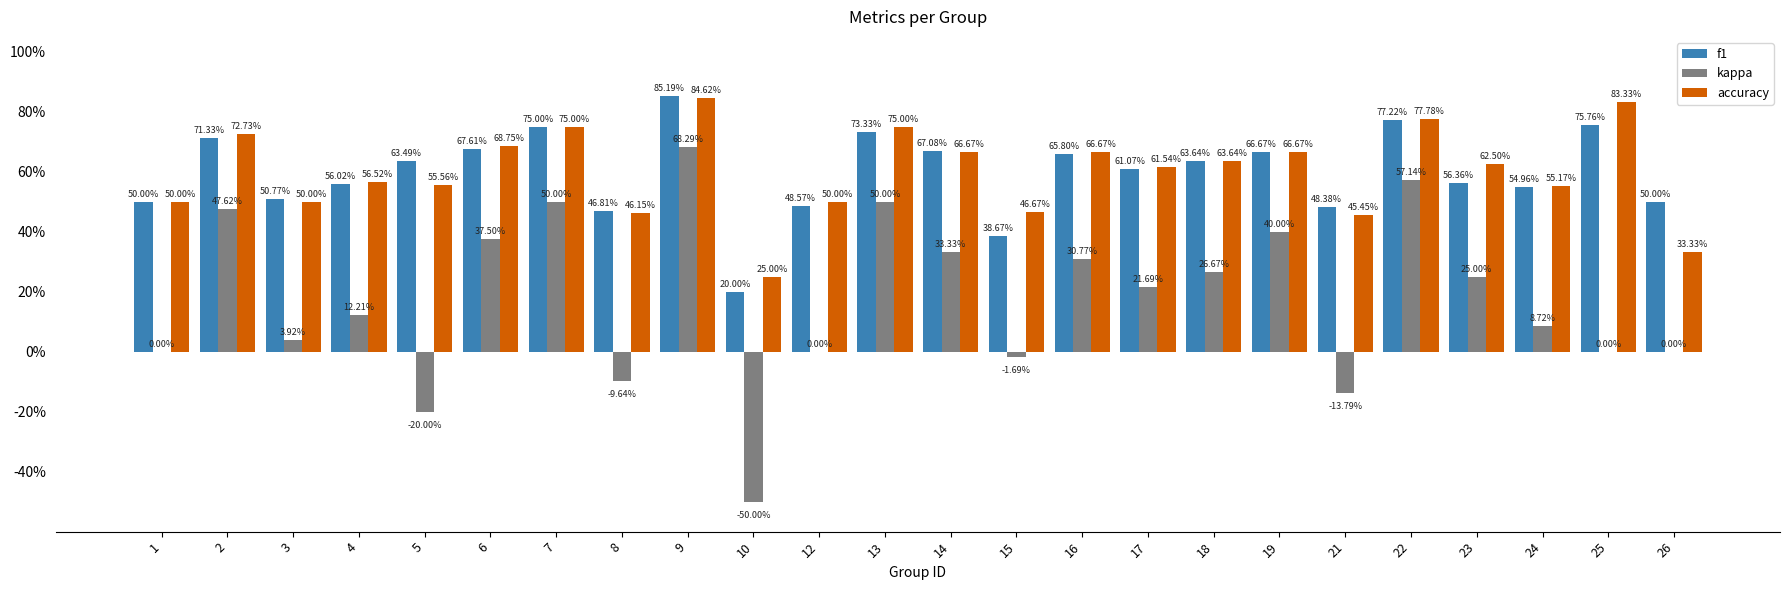

The accuracy series shows 0.8 at 9. True or false?

True